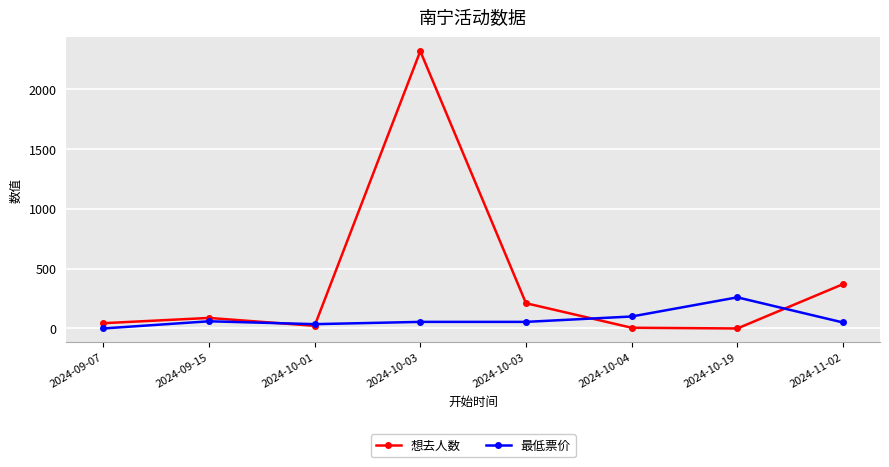

What is the difference between the 想去人数 values at 2024-10-04 and 2024-09-15?

82